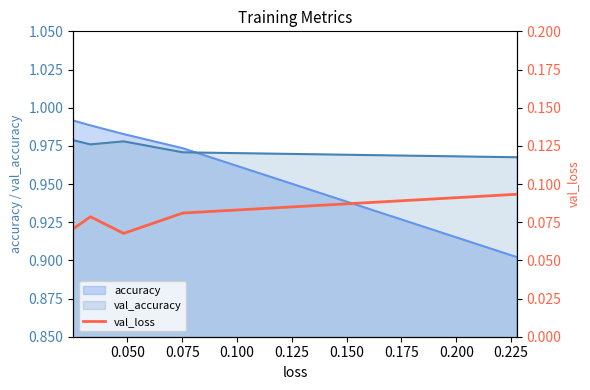

Count the number of categories in the chart.

5